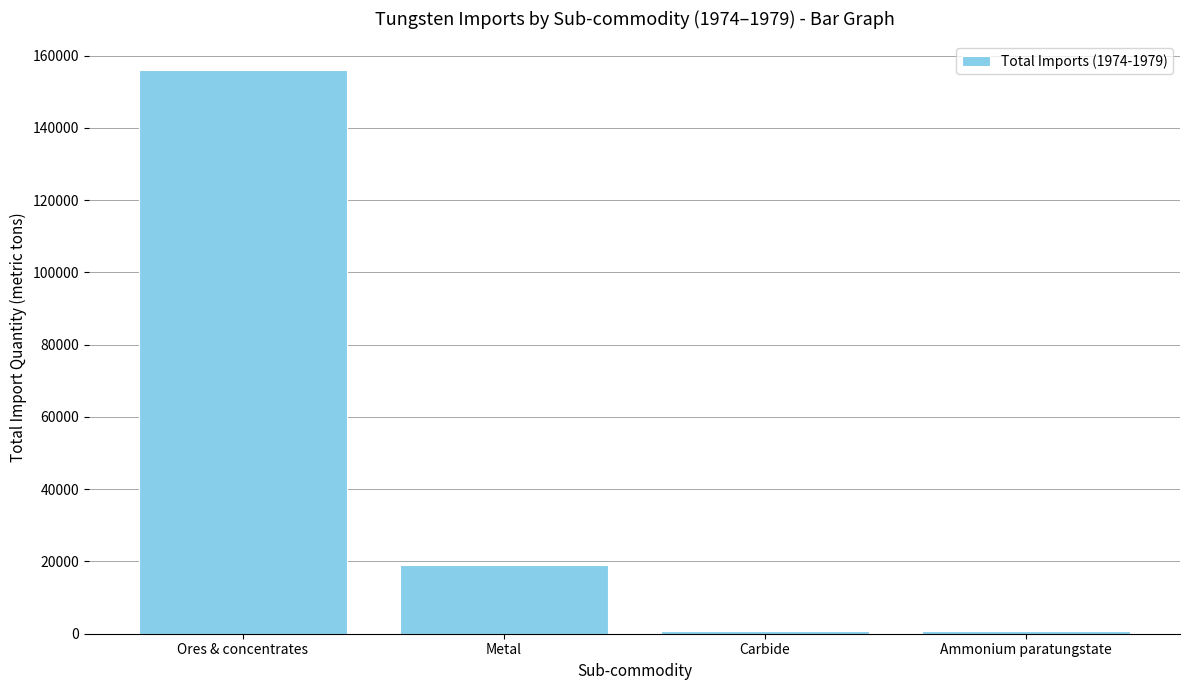

Is it true that the value at Metal is 26698?

False